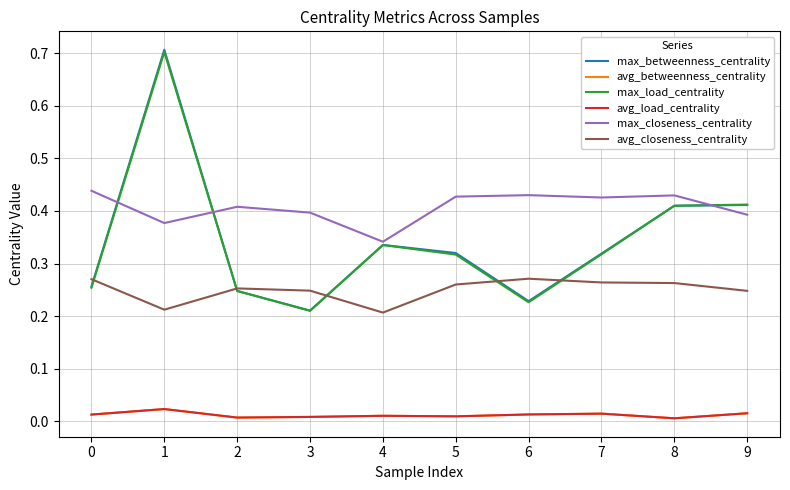

Is the value of avg_load_centrality at 7 greater than the value of avg_closeness_centrality at 8?

No